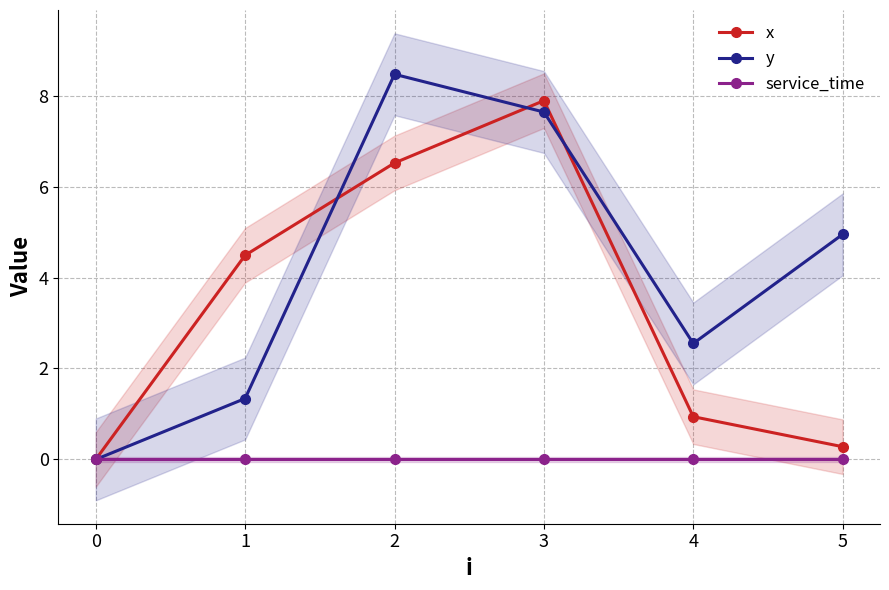

List the labels in order of x value, largest first.

3, 2, 1, 4, 5, 0